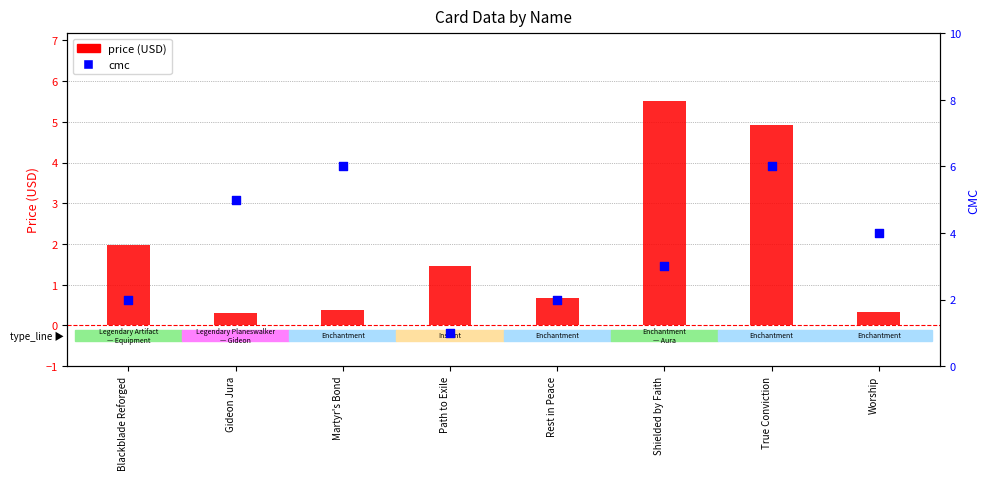

What is the total value across all series at Martyr's Bond?

6.4